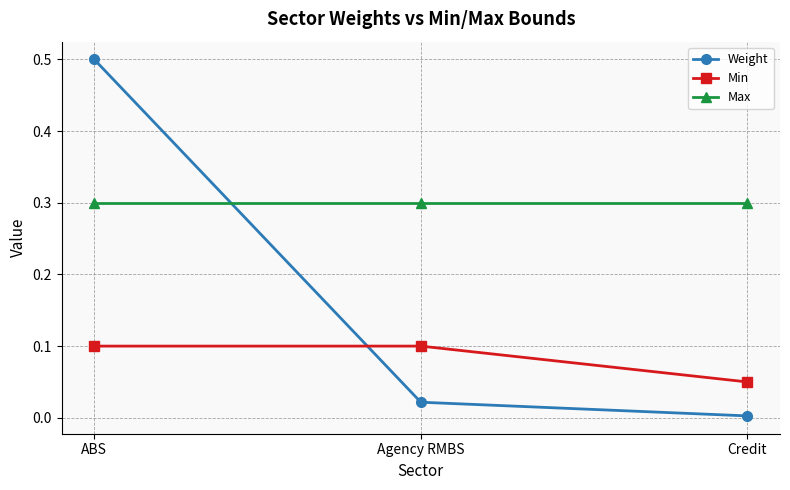

Which label corresponds to the largest value in the chart?

ABS